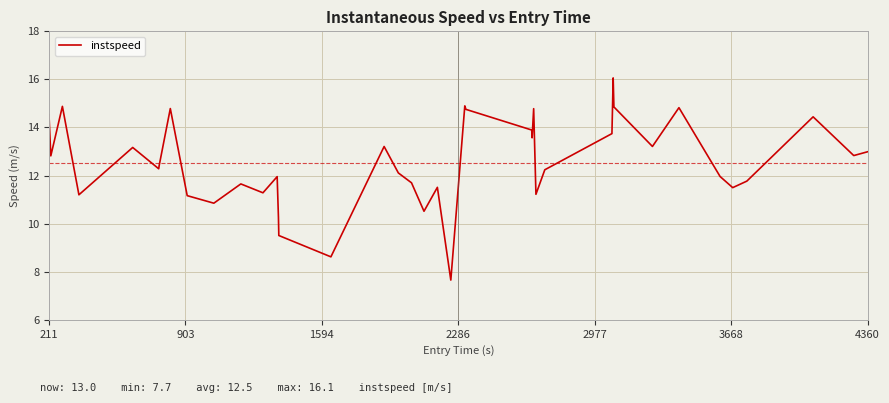

What is the difference between the maximum and minimum values?

8.4